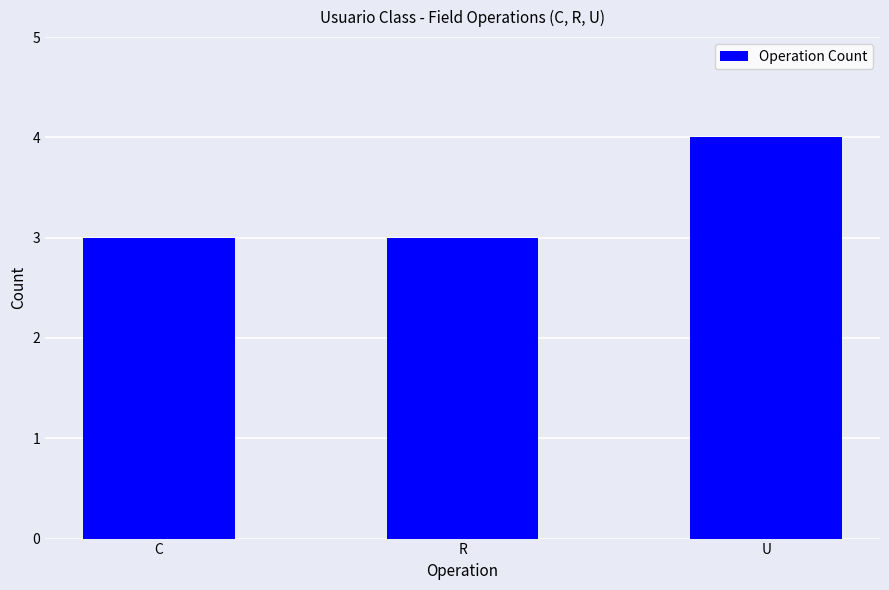

Reading left to right, list all the values displayed in this chart.

3	3	4